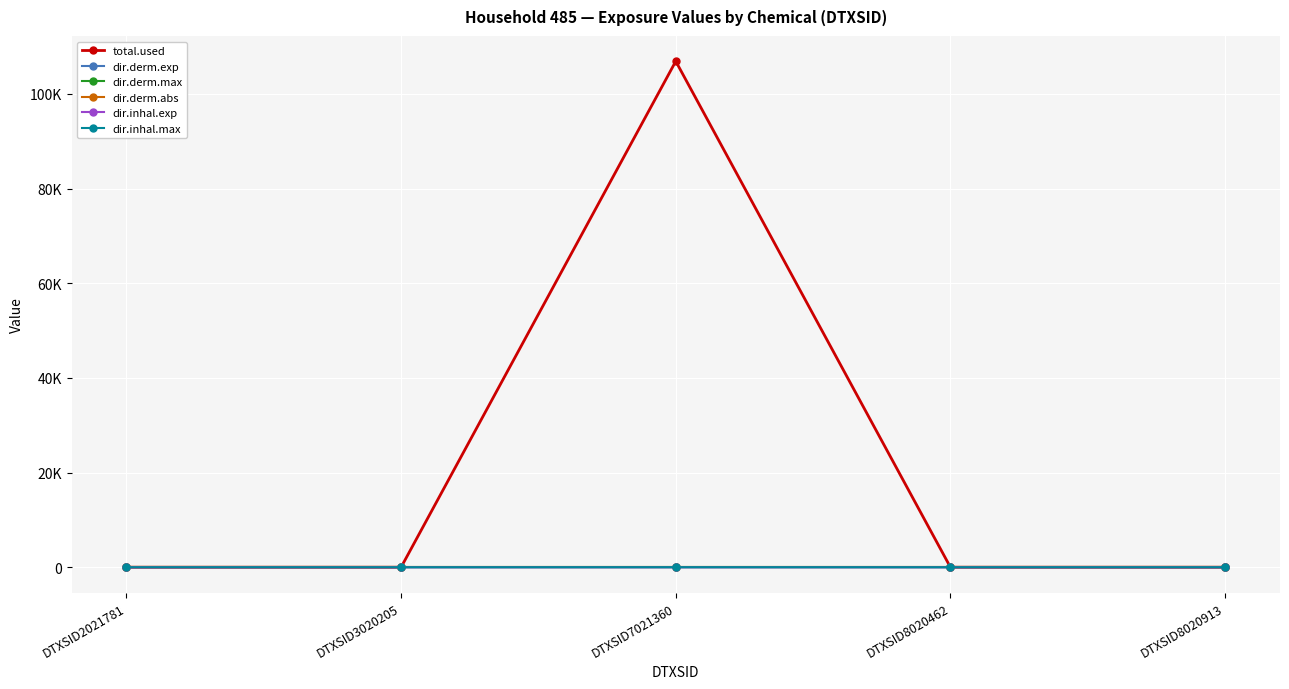

Does the chart have visible grid lines?

Yes